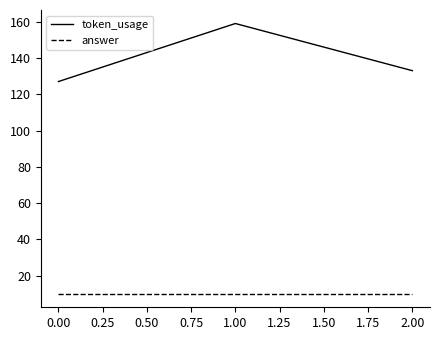

Rank the series by their maximum value, from lowest to highest.

answer, token_usage